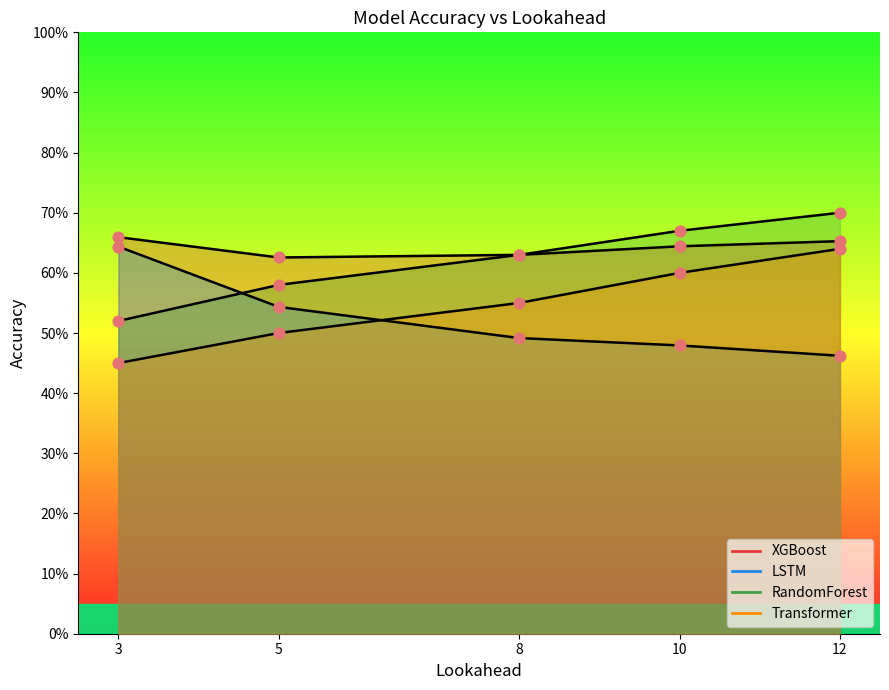

What is the total value across all series at 5?

2.2